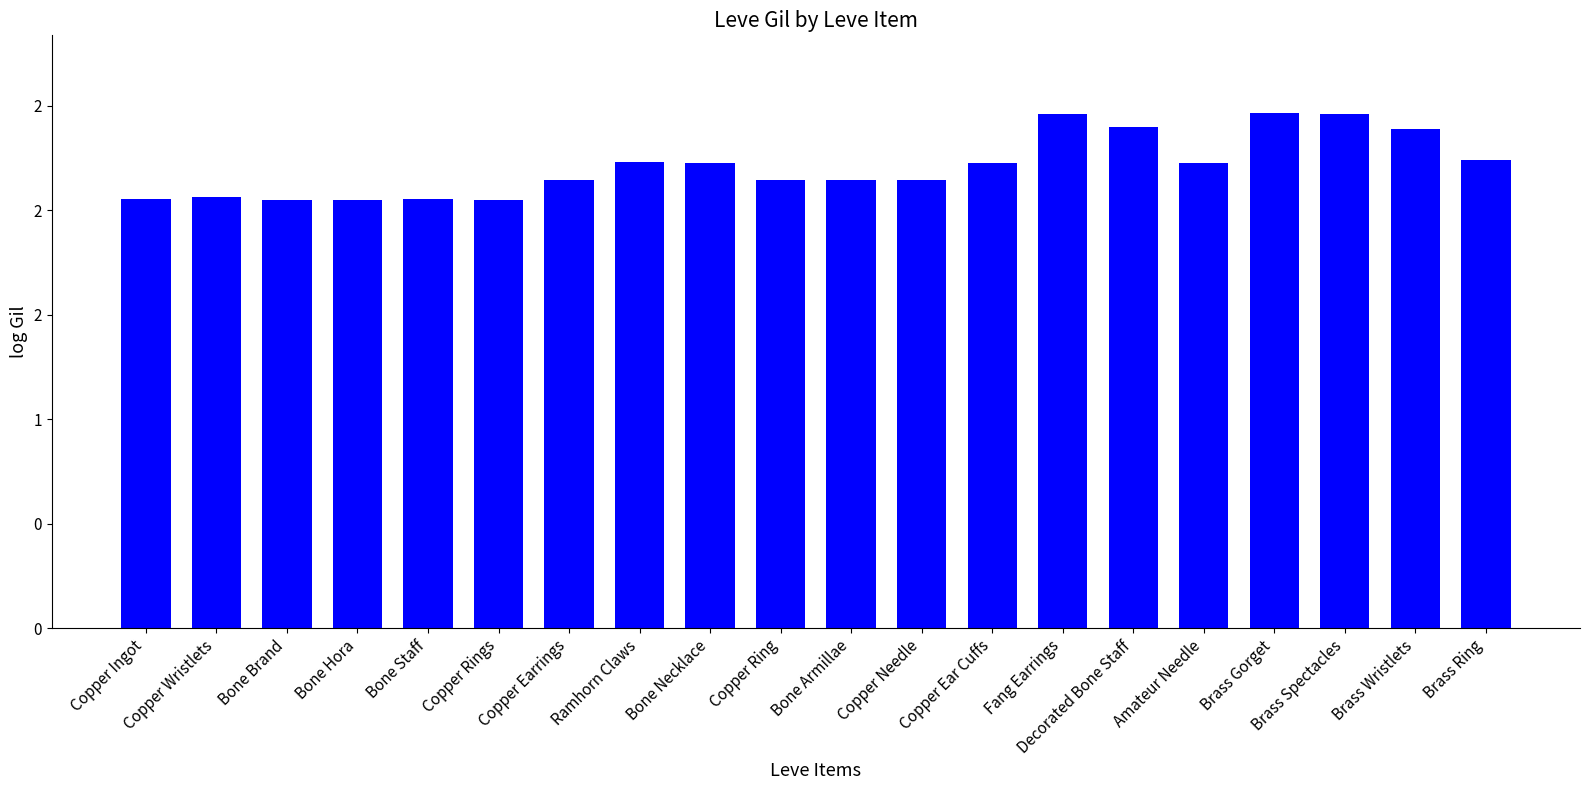

What is the label of the 16th bar from the left?

Amateur Needle